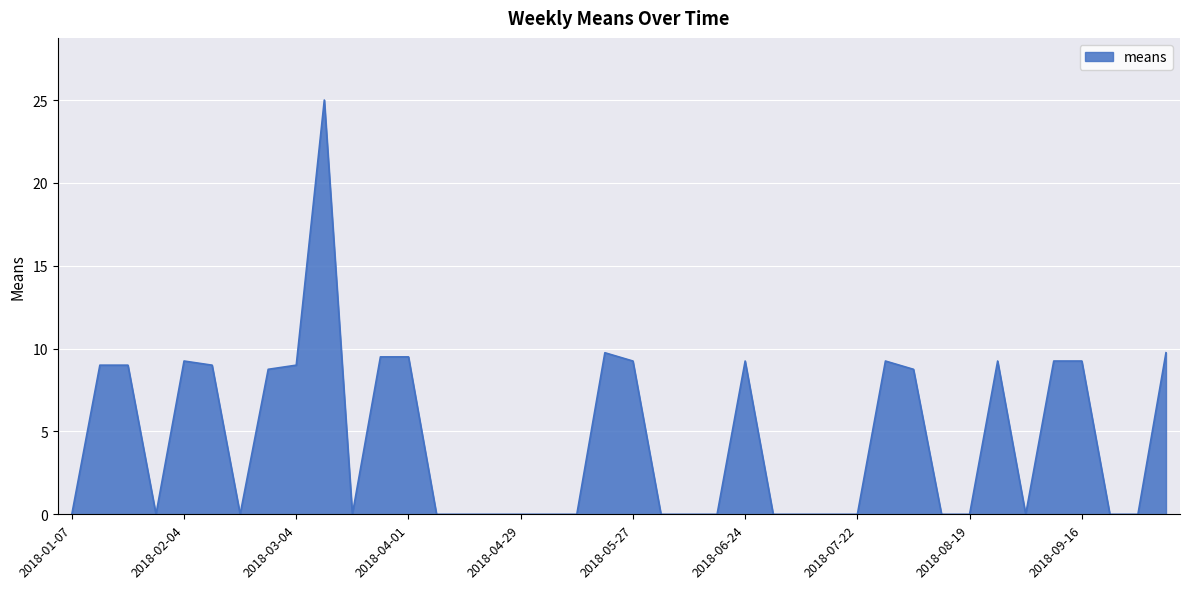

What is the difference between the maximum and minimum values?

25.0